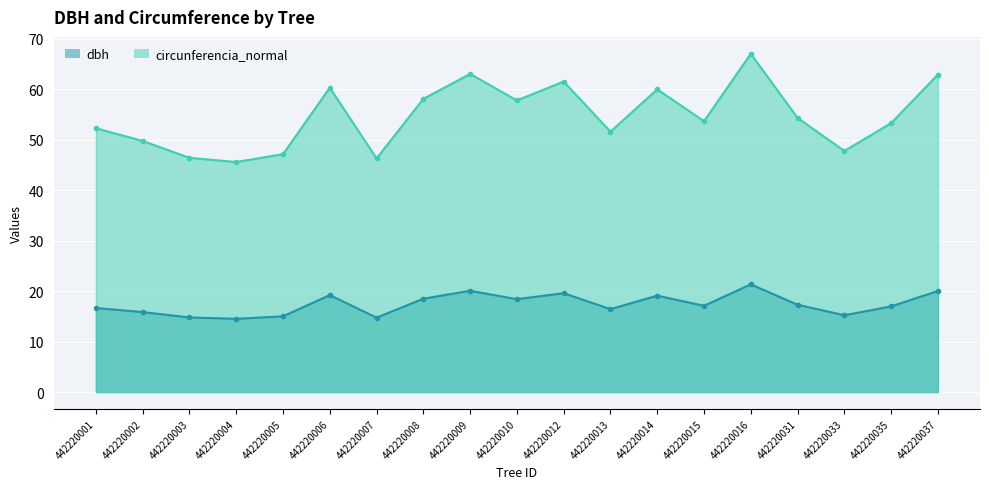

At how many categories does at least one series exceed 24?

19